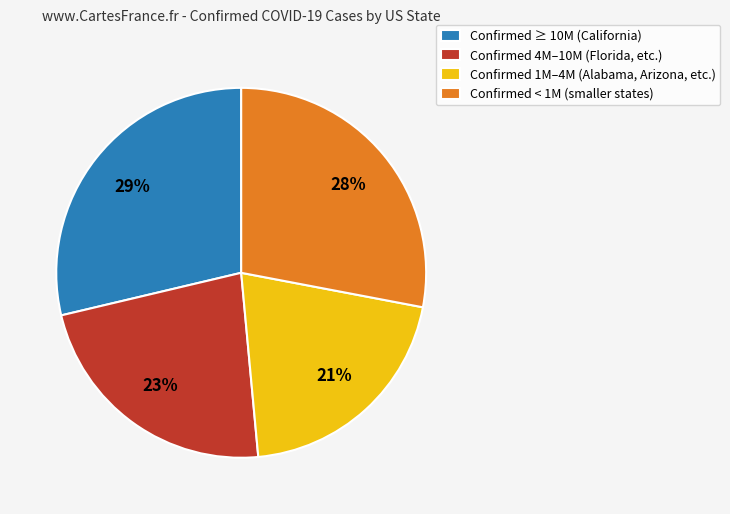

Combined, do Confirmed < 1M (smaller states) and Confirmed 1M–4M (Alabama, Arizona, etc.) account for over 50%?

No